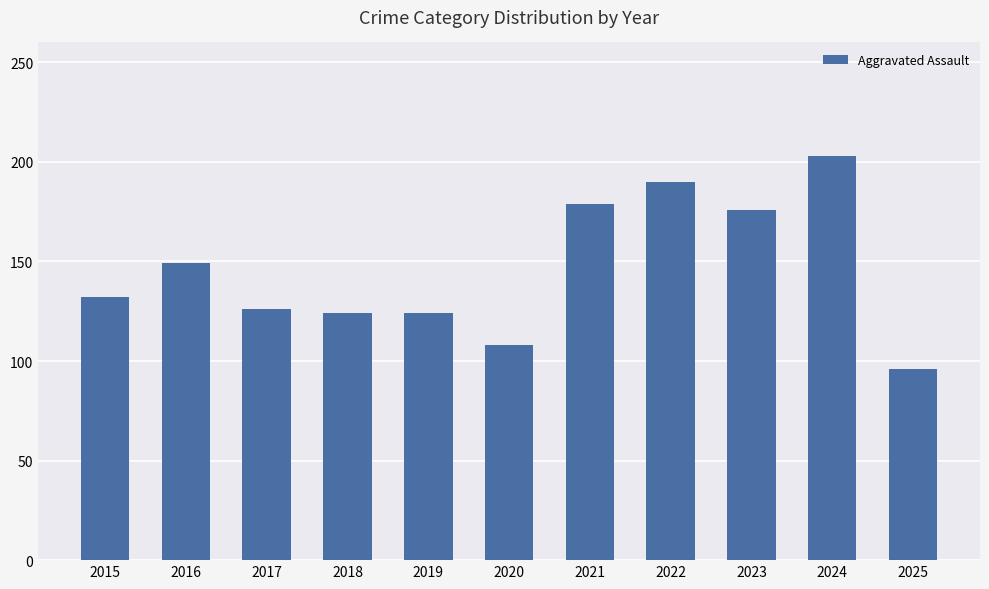

How many bars are there in total?

11